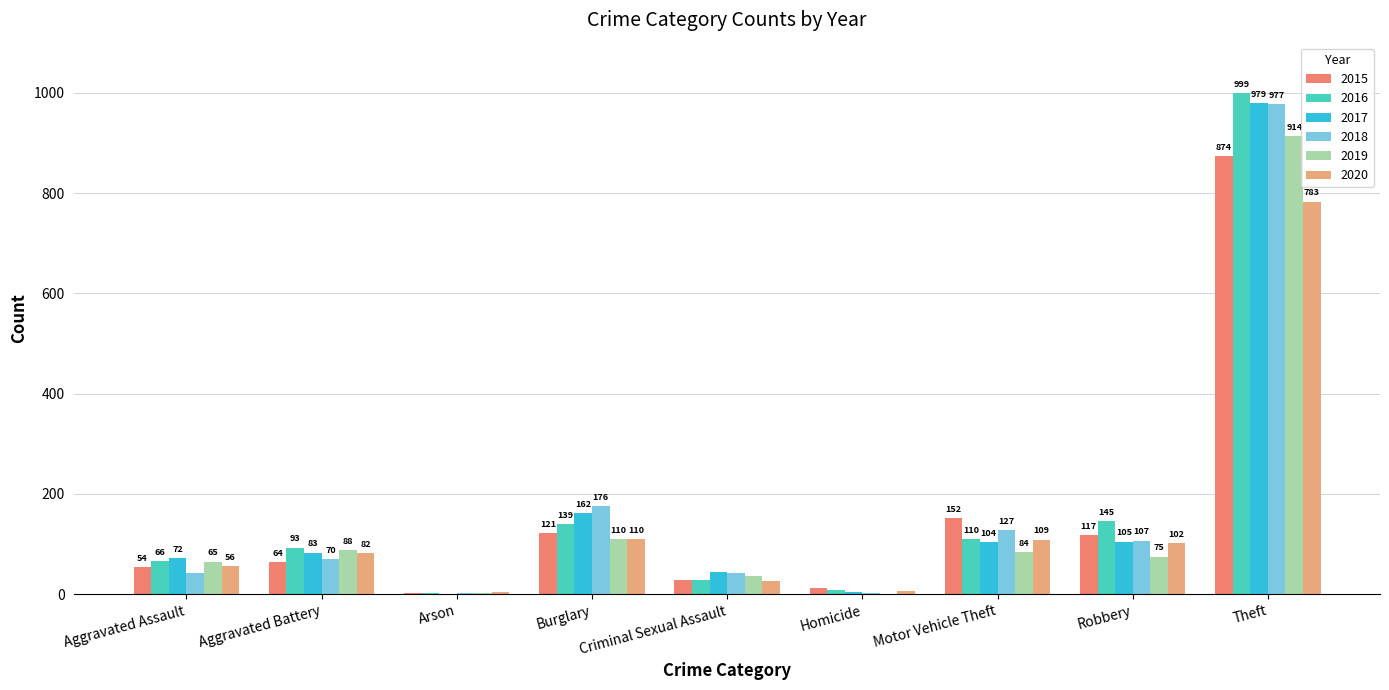

What value does the 2020 series have at Robbery, to the nearest 50?

100